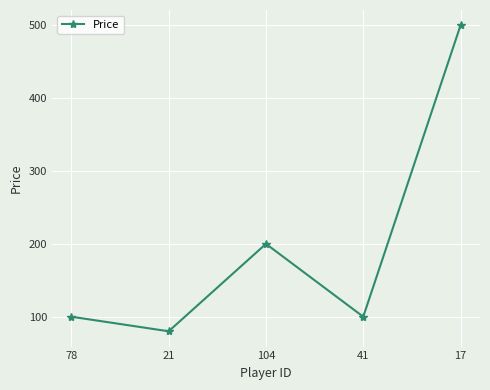

What is the smallest value displayed?

80